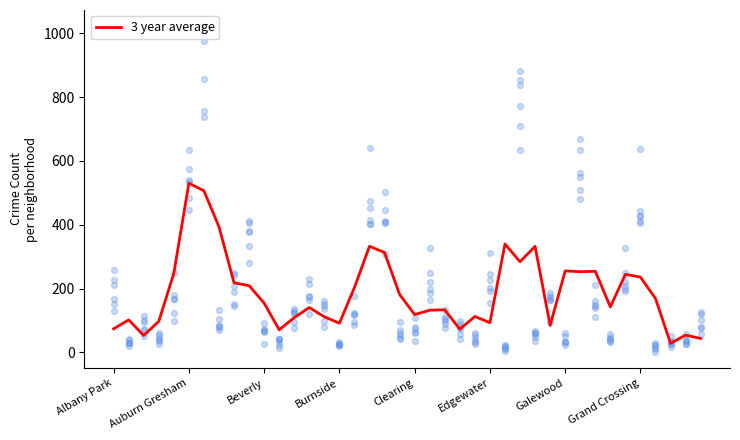

What is the change in value from 31 to 38?

-198.7